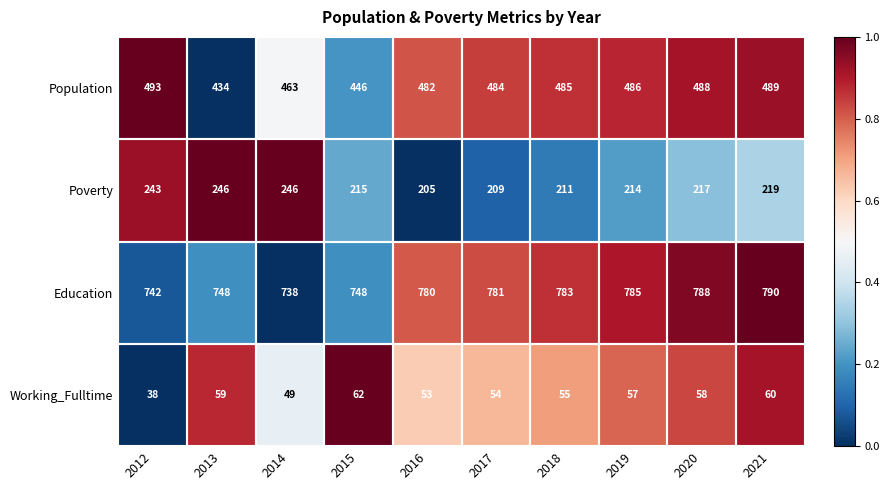

Where does the Population series first go above 485?

2012